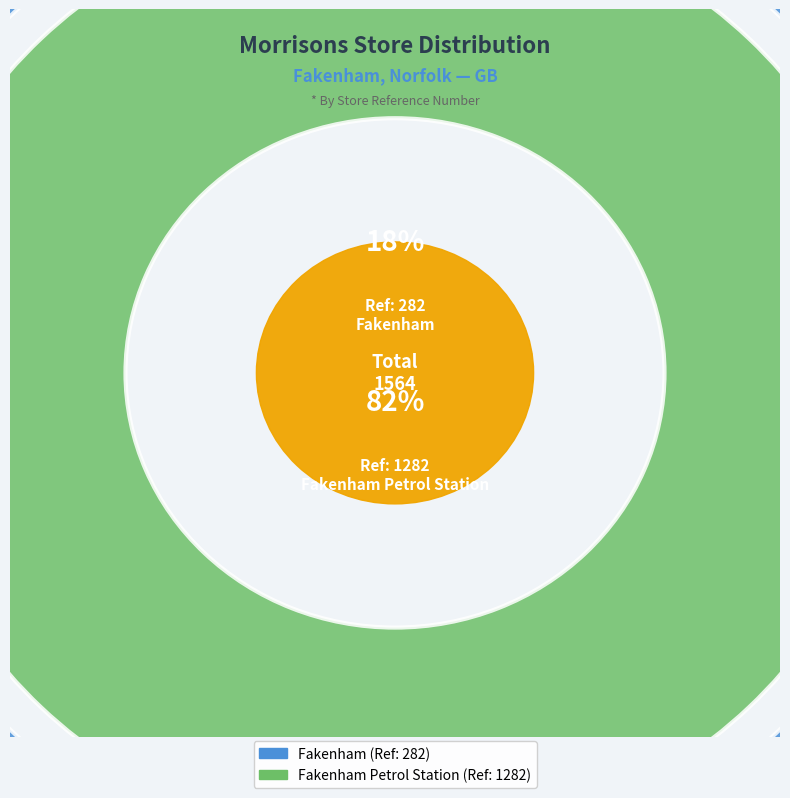

To the nearest percent, what percentage of the pie is Fakenham Petrol Station?

82%